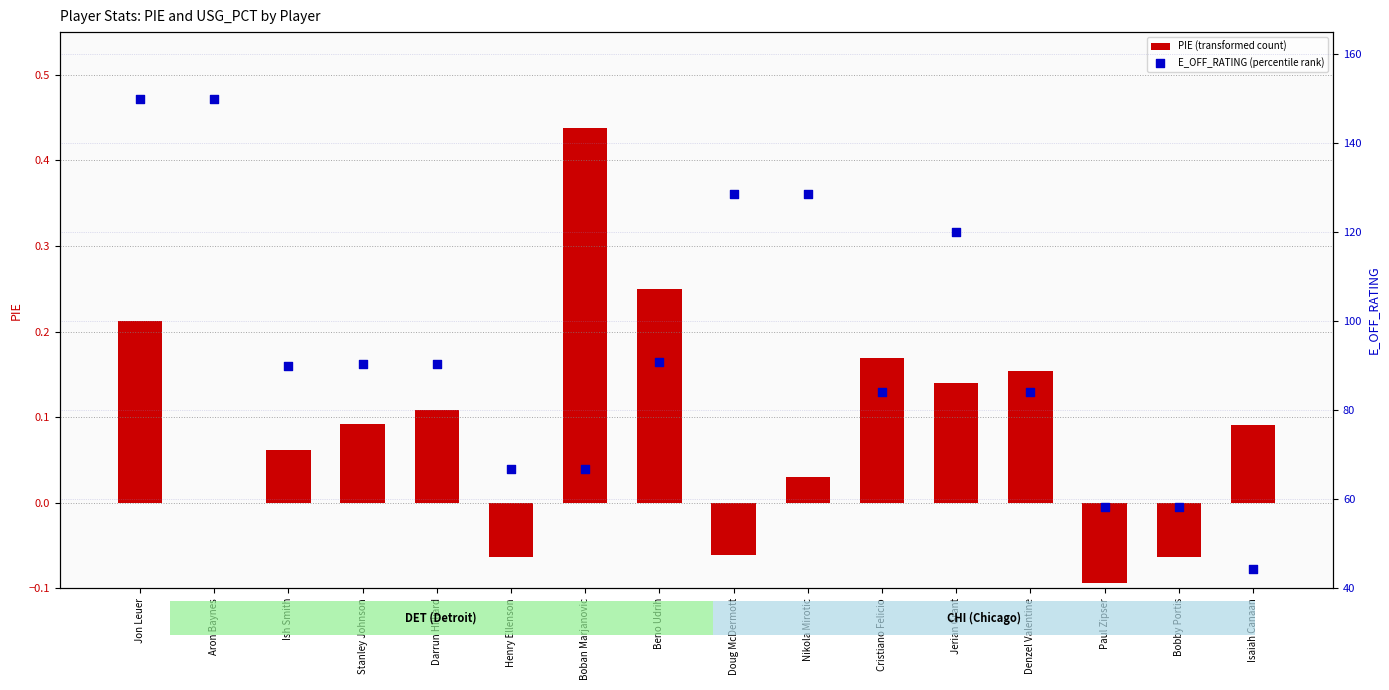

At which category is the sum across all series the highest?

Jon Leuer